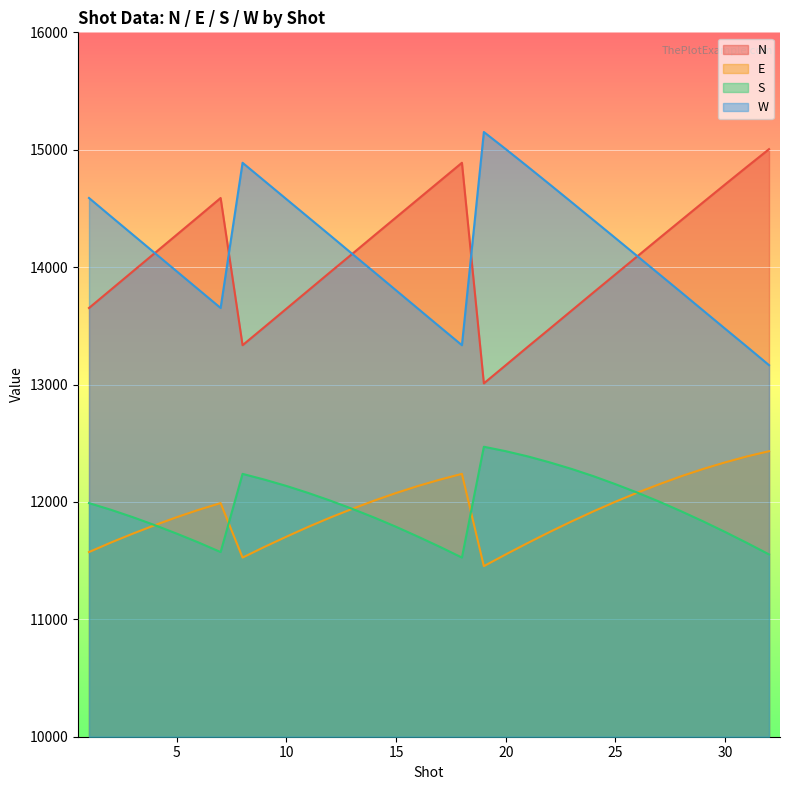

How many data points in E are less than 11933?

16